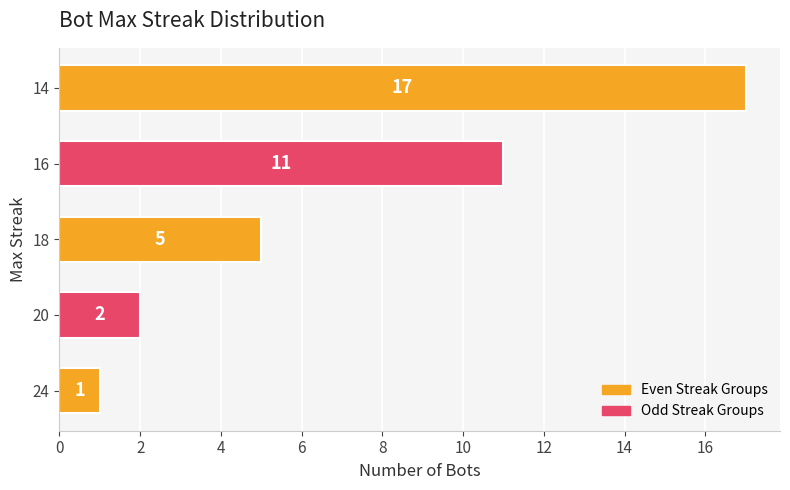

List the labels in order of value, largest first.

14, 16, 18, 20, 24